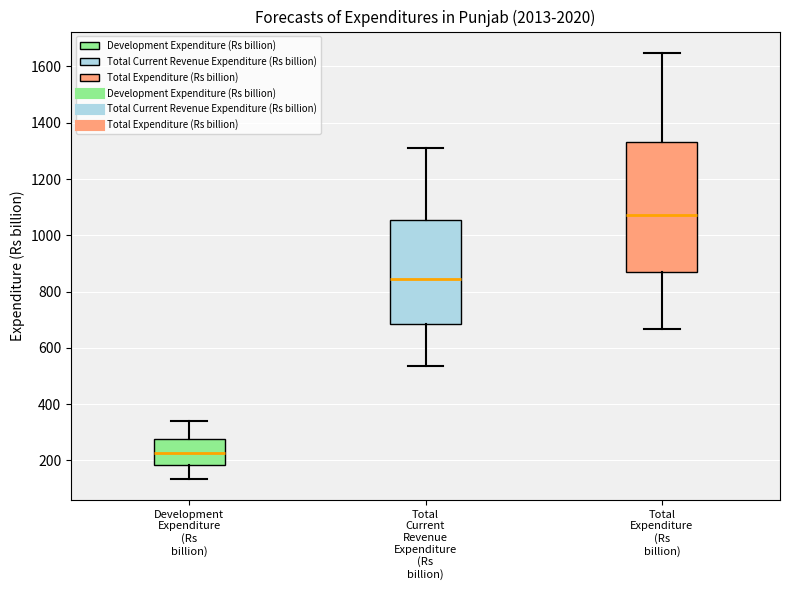

Which box is the tallest, from its lower edge to its upper edge?

Total Expenditure (Rs billion)